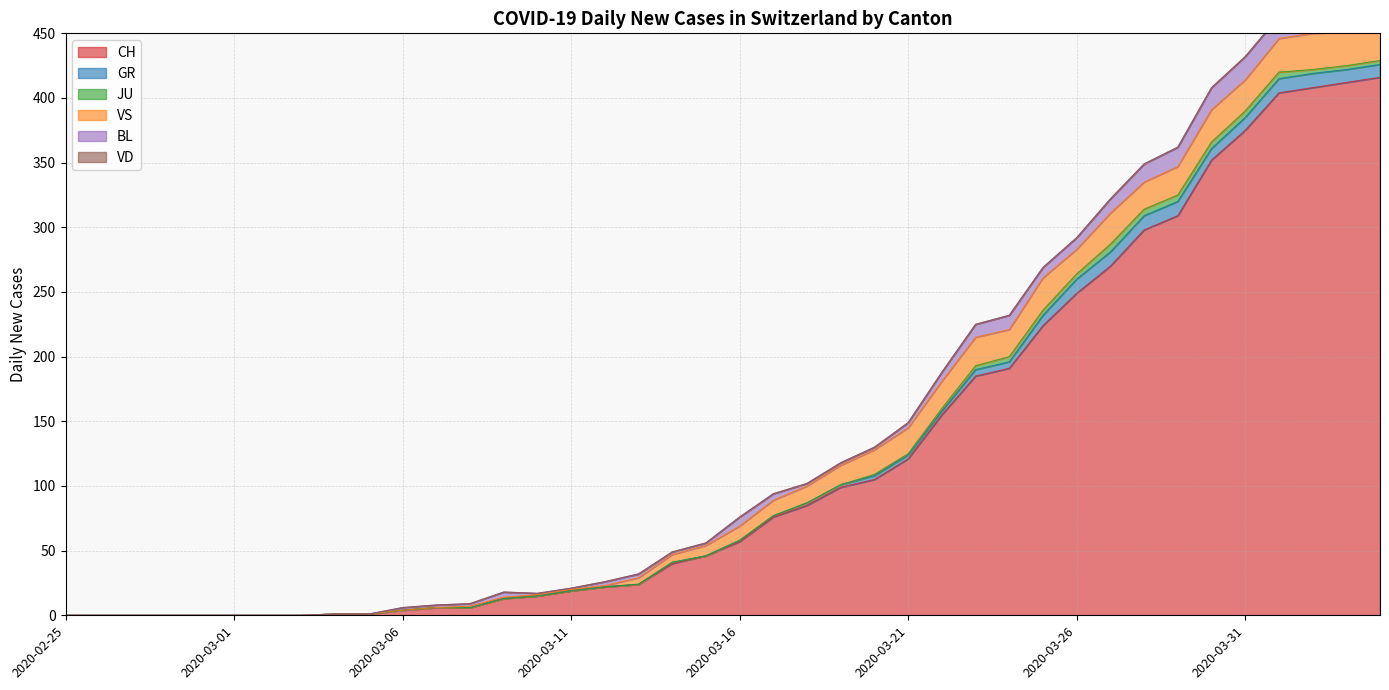

What are all the series names shown in the legend?

CH, GR, JU, VS, BL, VD